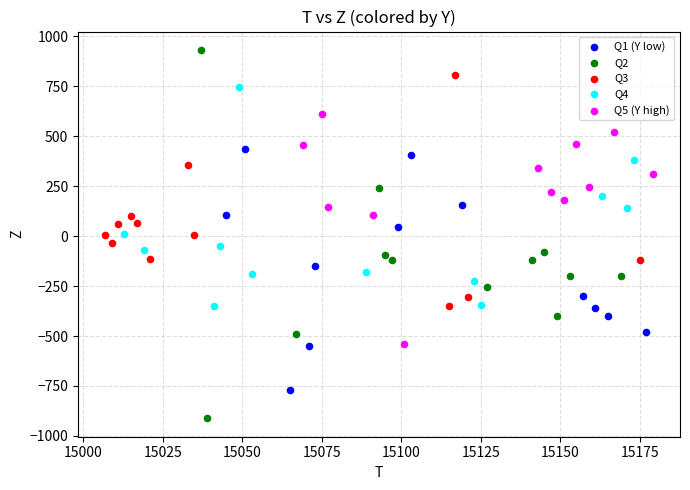

Which series reaches the minimum Y coordinate?

Q2